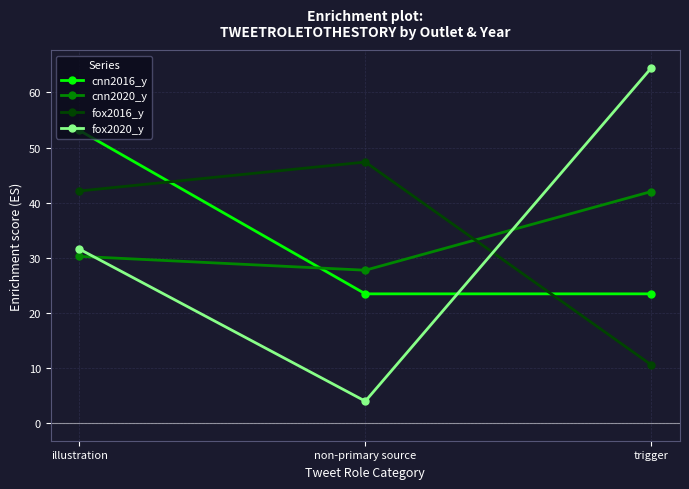

What is the value of the fox2020_y point at the 1st from the left?

31.6